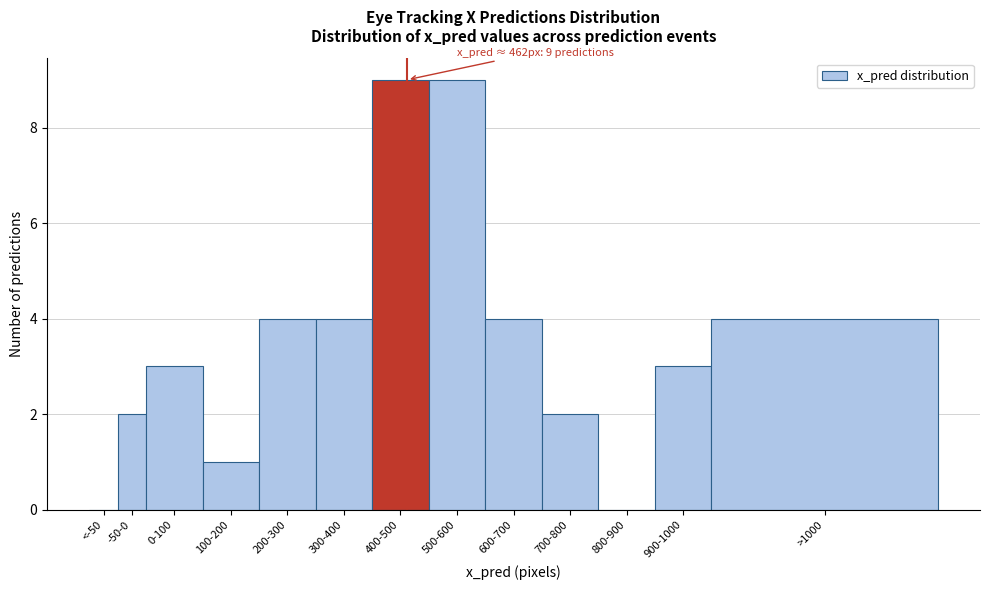

Reading left to right, transcribe all the data shown in this chart.

<-50=0	-50-0=2	0-100=3	100-200=1	200-300=4	300-400=4	400-500=9	500-600=9	600-700=4	700-800=2	800-900=0	900-1000=3	>1000=4